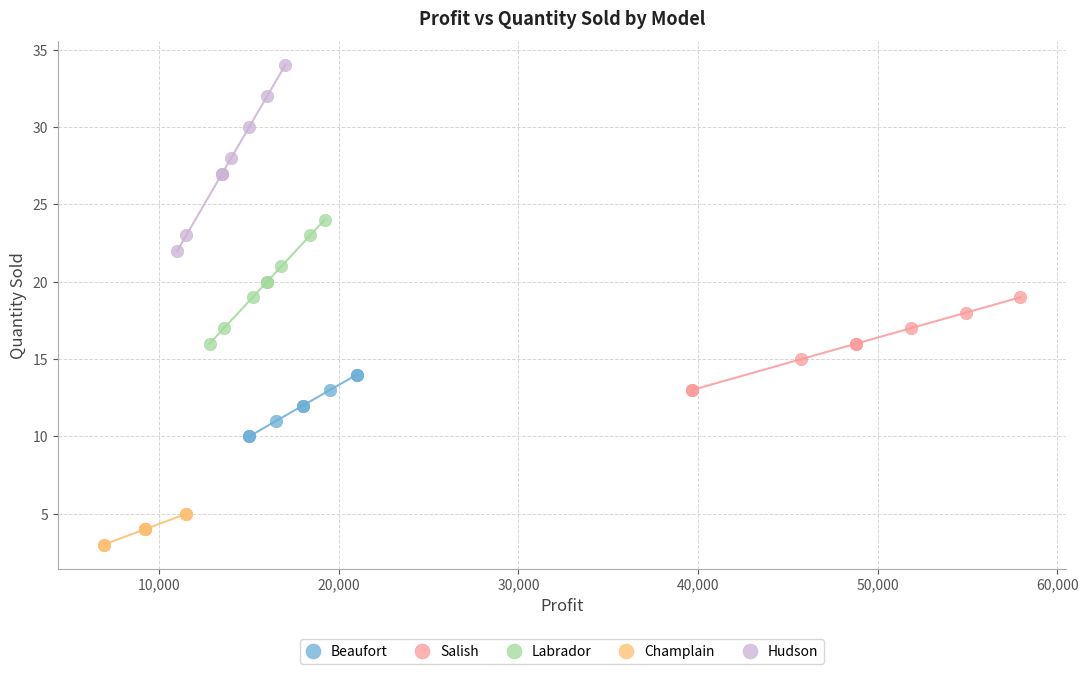

Which series reaches the maximum Y coordinate?

Hudson